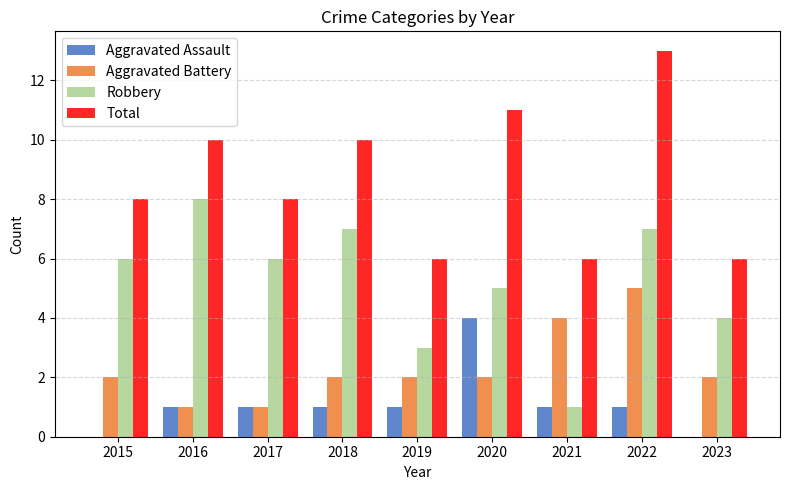

What is the total value across all series at 2015?

16